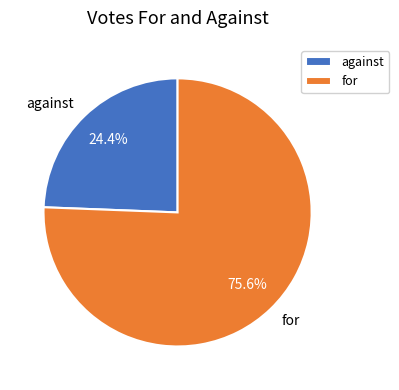

True or false: for accounts for 76% of the total.

True